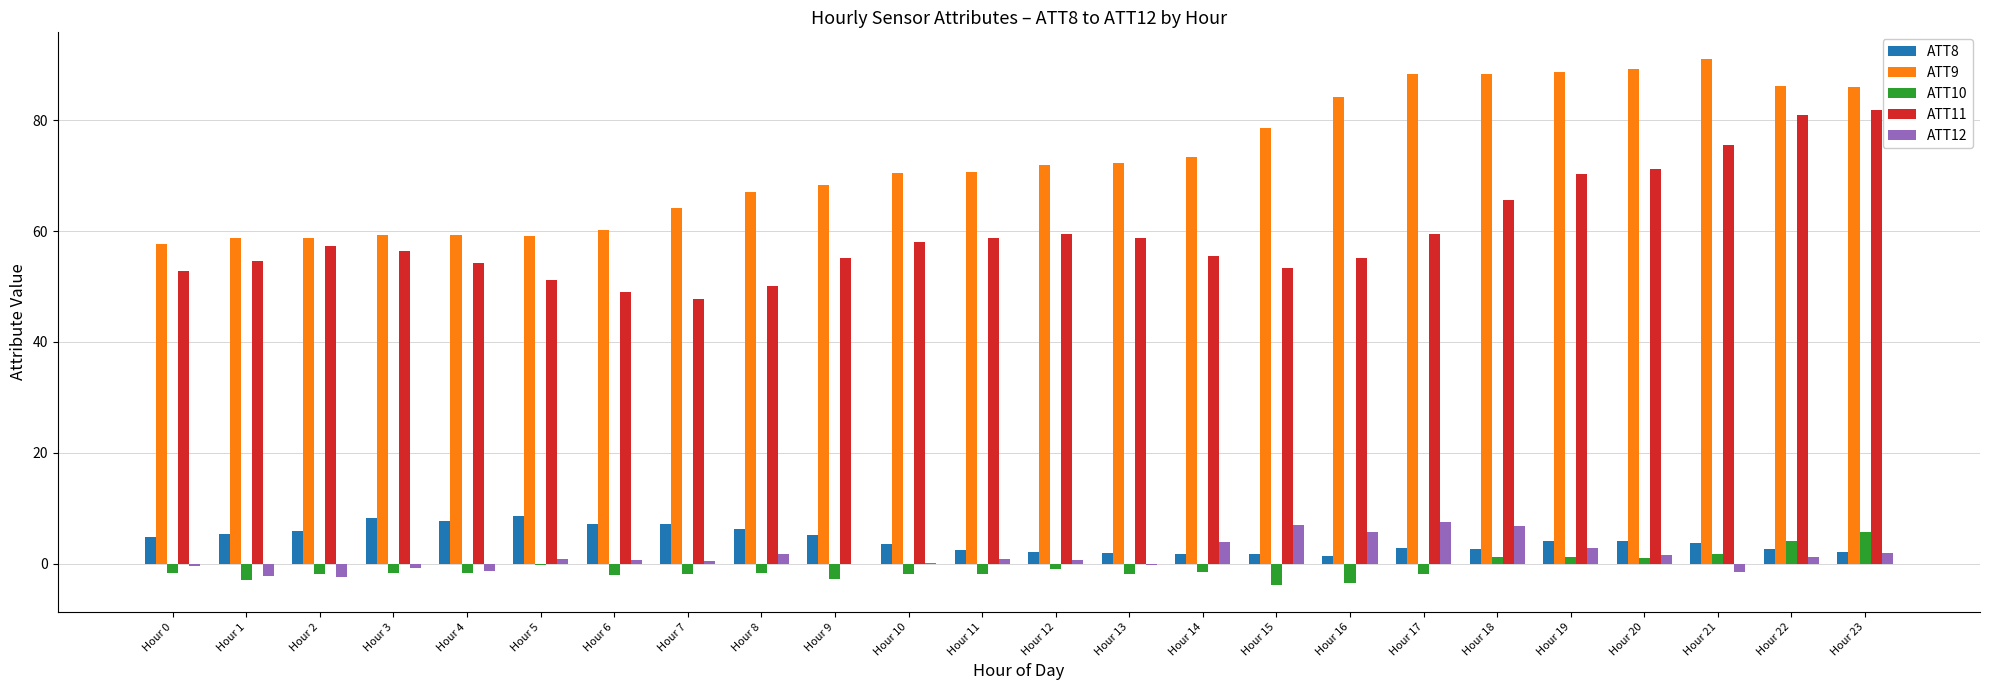

Is the value of ATT11 at Hour 23 greater than the value of ATT8 at Hour 22?

Yes